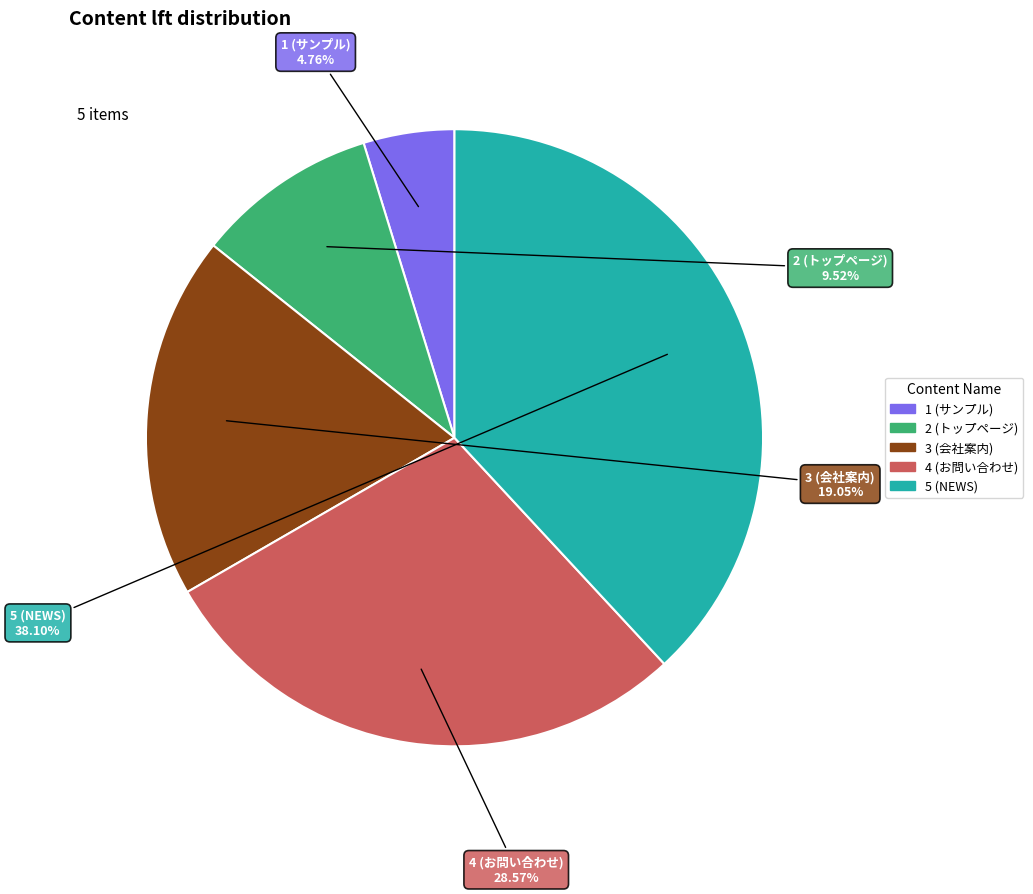

Which slice is the largest?

5 (NEWS)